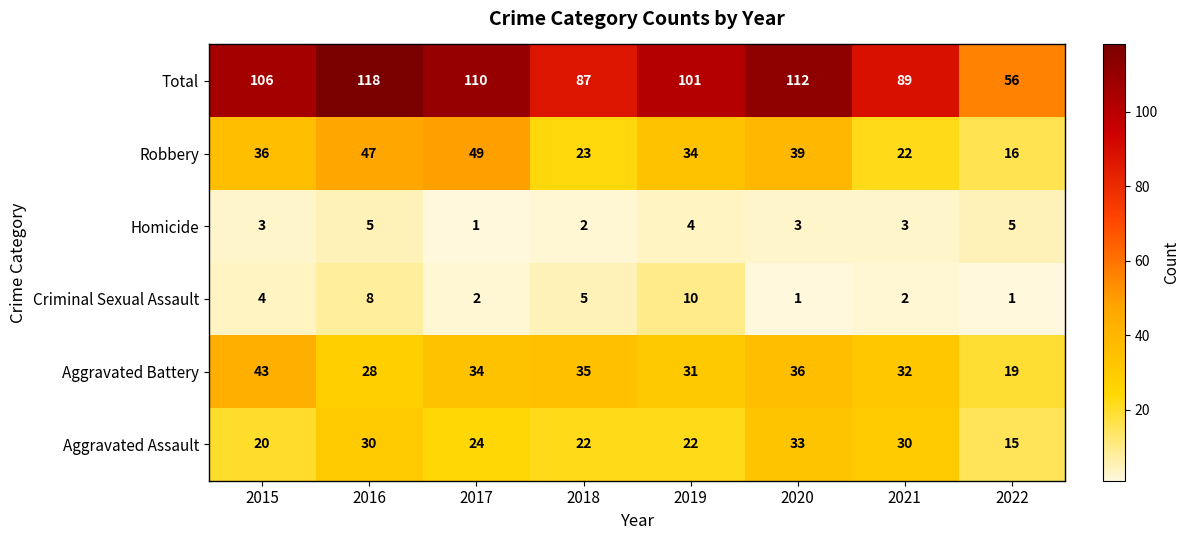

What is the spread (max minus min) of values at 2020?

111